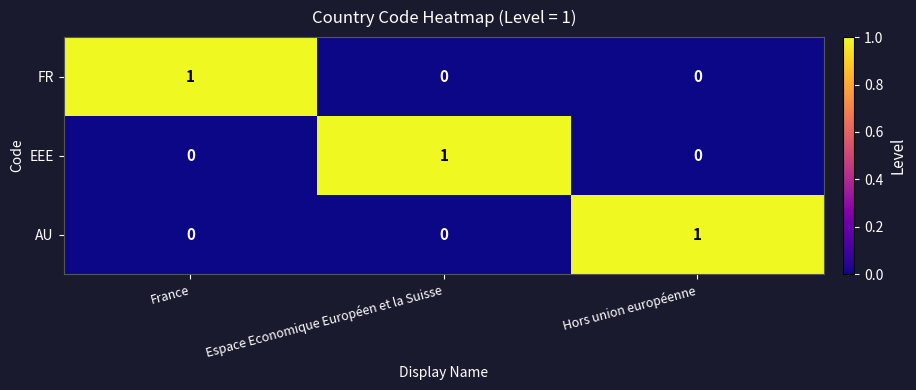

Reading left to right, transcribe all the data shown in this chart.

FR: France=1	Espace Economique Européen et la Suisse=0	Hors union européenne=0
EEE: France=0	Espace Economique Européen et la Suisse=1	Hors union européenne=0
AU: France=0	Espace Economique Européen et la Suisse=0	Hors union européenne=1